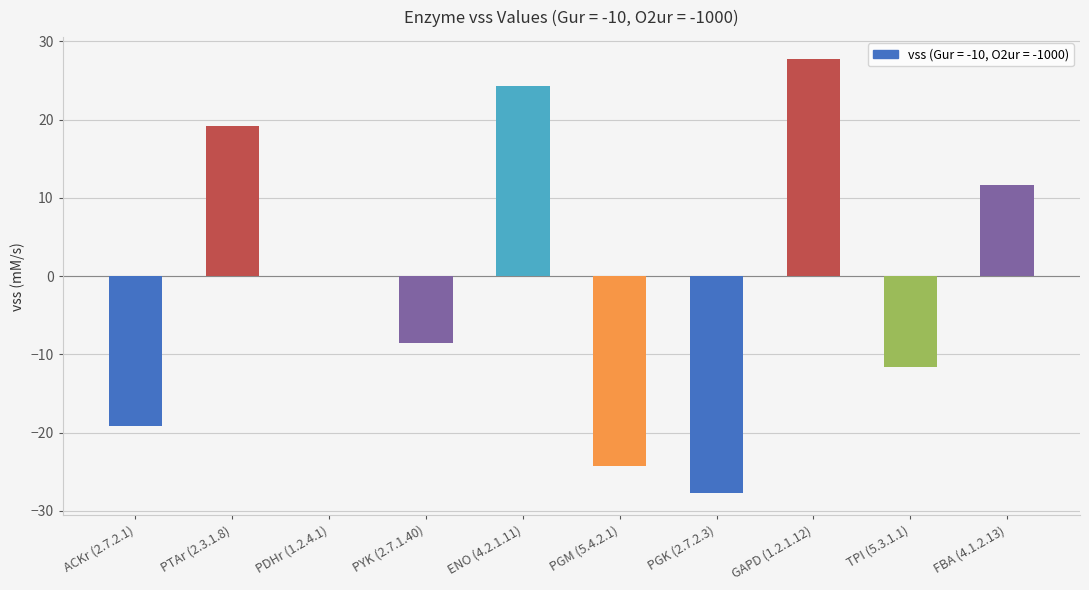

Which label corresponds to the largest value in the chart?

GAPD (1.2.1.12)